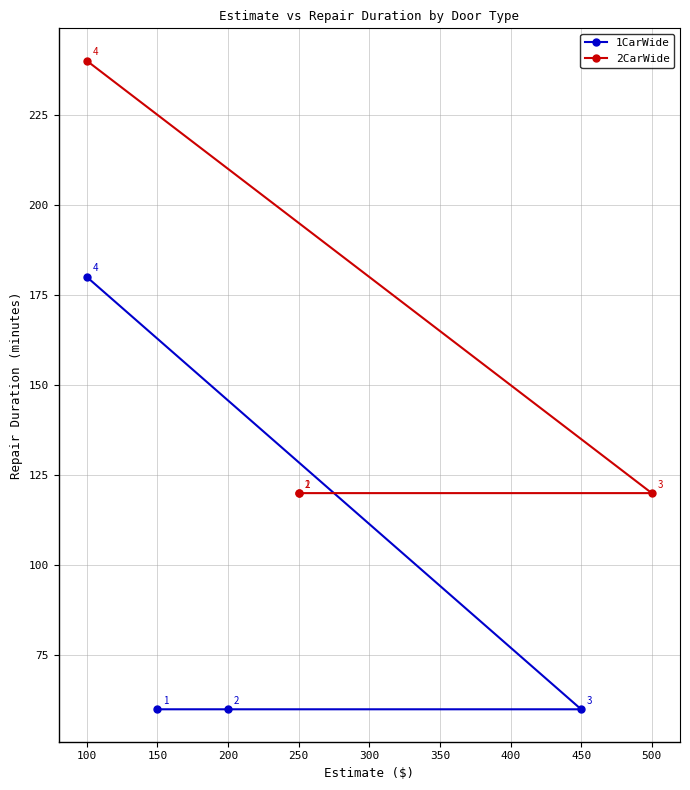

What is the average value of the 1CarWide series?

90